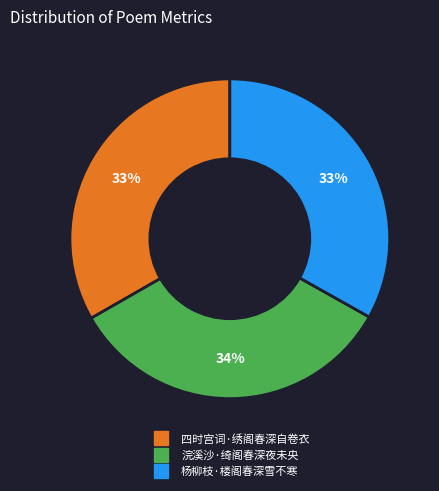

Is it true that 杨柳枝·楼阁春深雪不寒 is 33% of the pie?

True